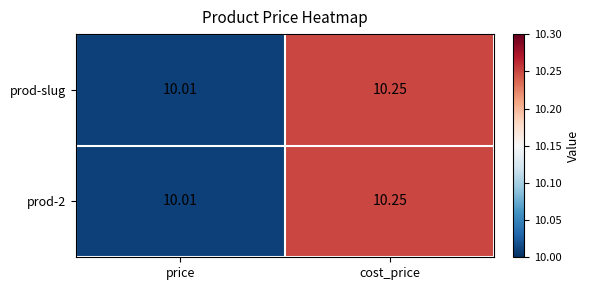

What is the total value across all series at cost_price?

20.5